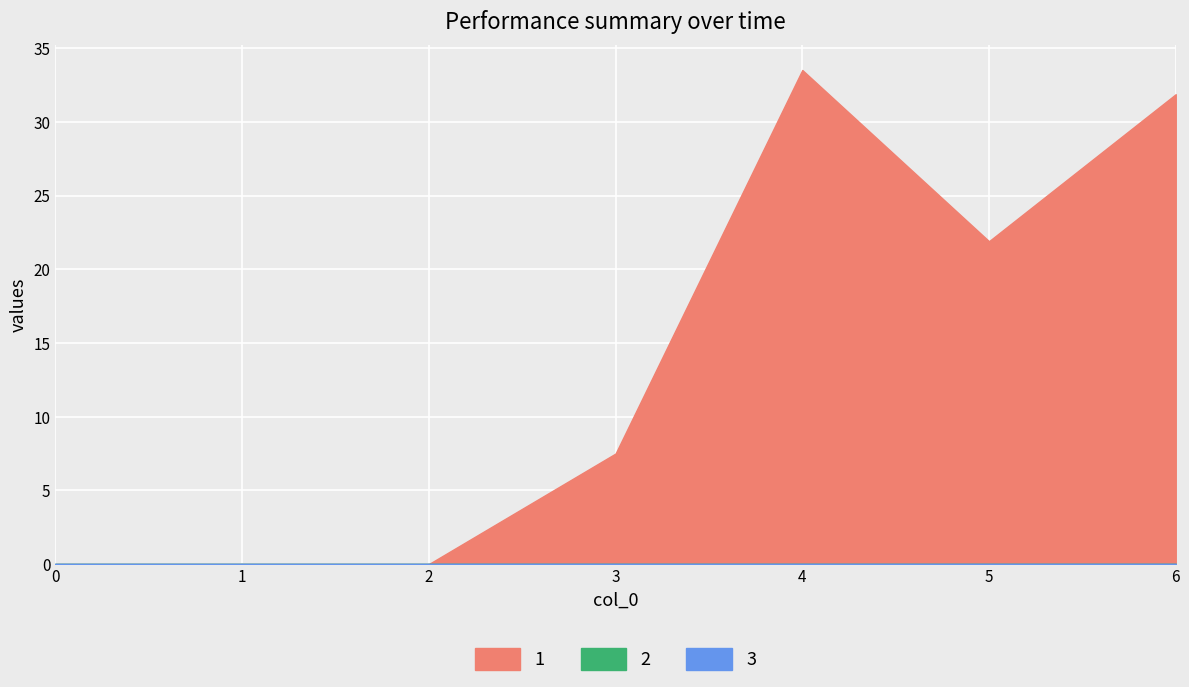

True or false: 1 has a value of 0.0 at 2.

True